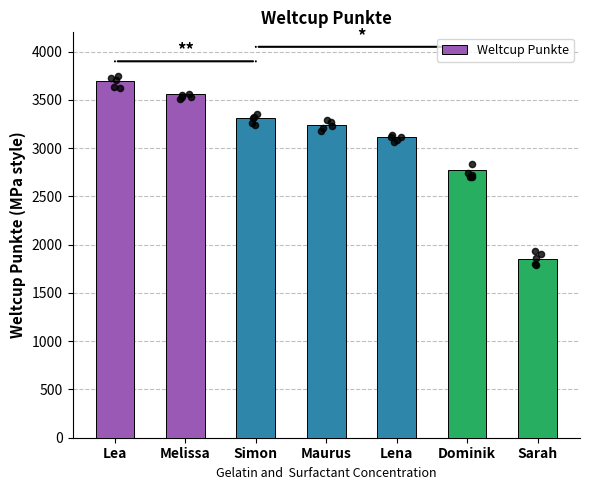

What is the change in value from Lea to Dominik?

-923